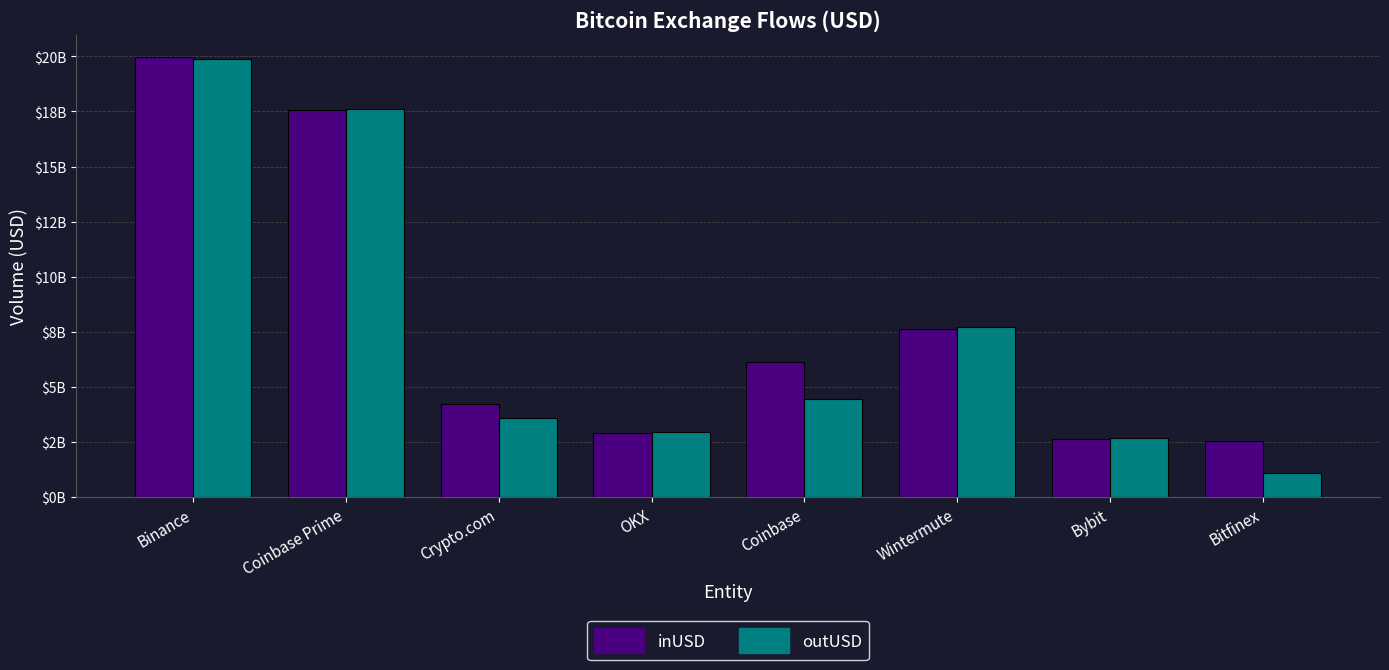

What are all the series names shown in the legend?

inUSD, outUSD